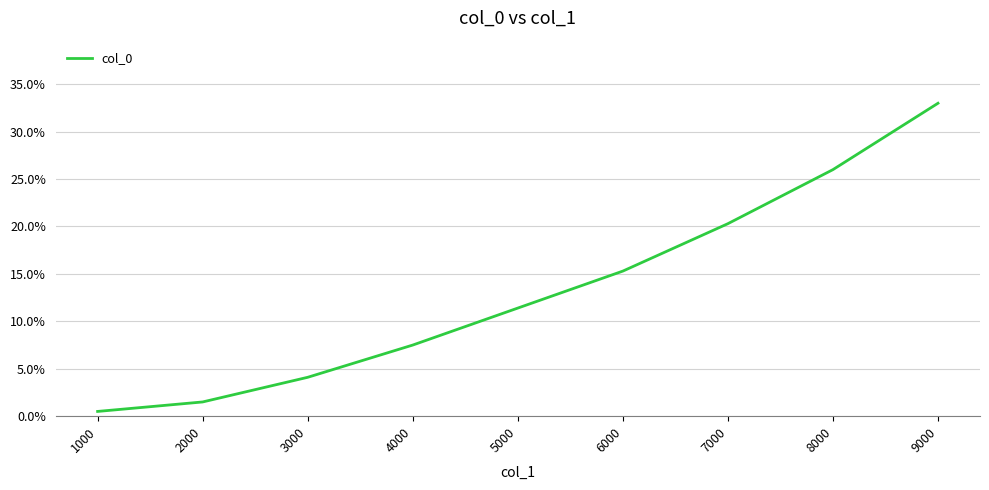

Reading left to right, what are all the values shown in this chart?

0.0	0.0	0.0	0.1	0.1	0.2	0.2	0.3	0.3